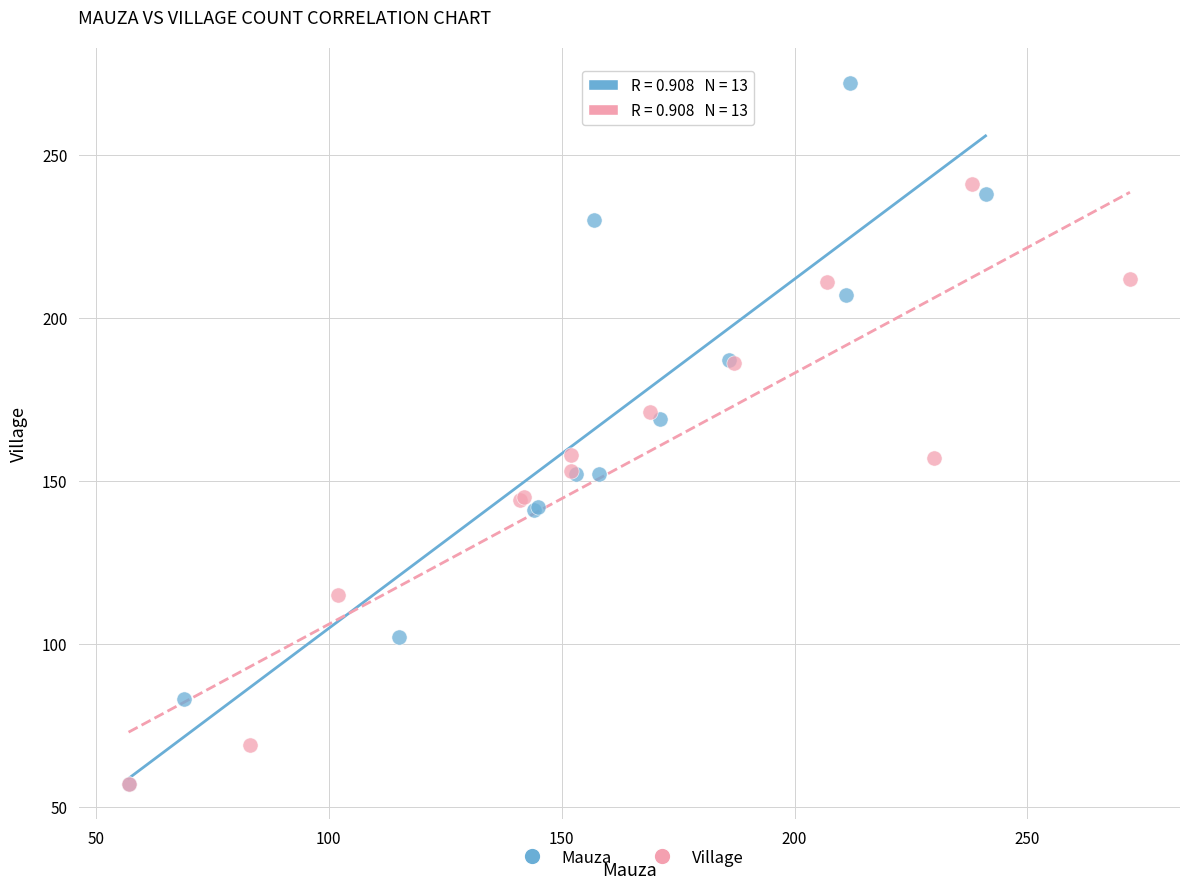

What are all the series names shown in the legend?

Mauza, Village